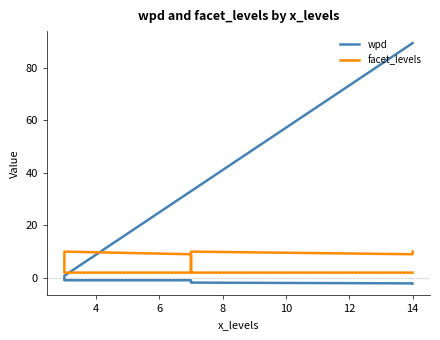

The wpd series shows -0.5 at 8. True or false?

False